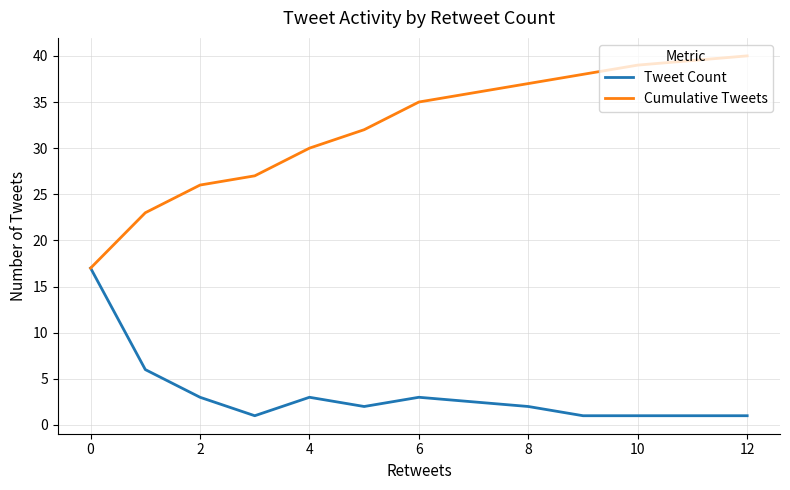

What is the greatest value displayed?

40